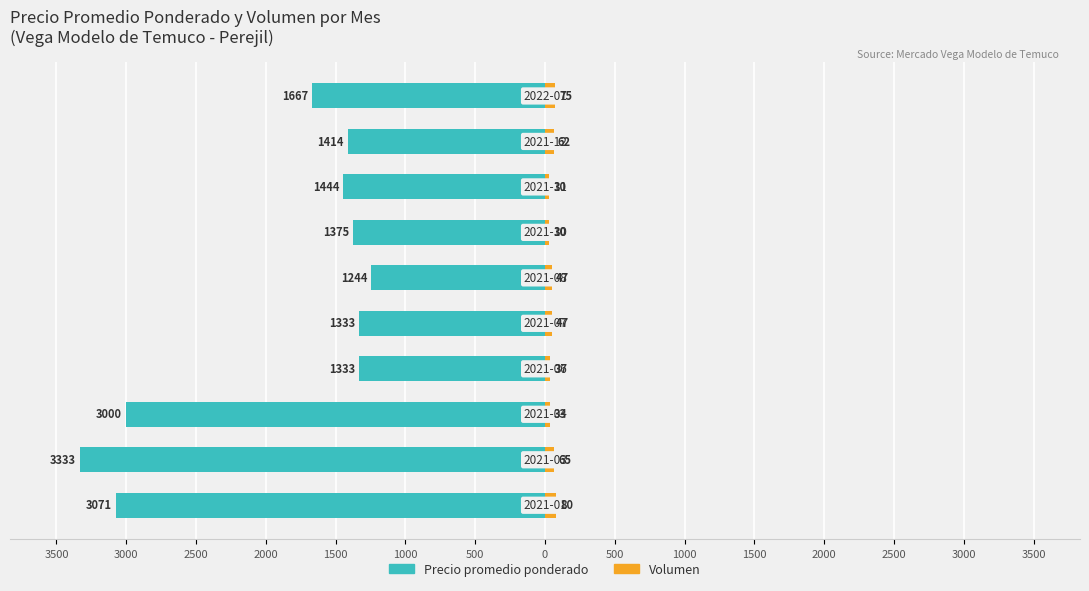

Rank the series at 500 from highest to lowest value.

Volumen, Precio promedio ponderado